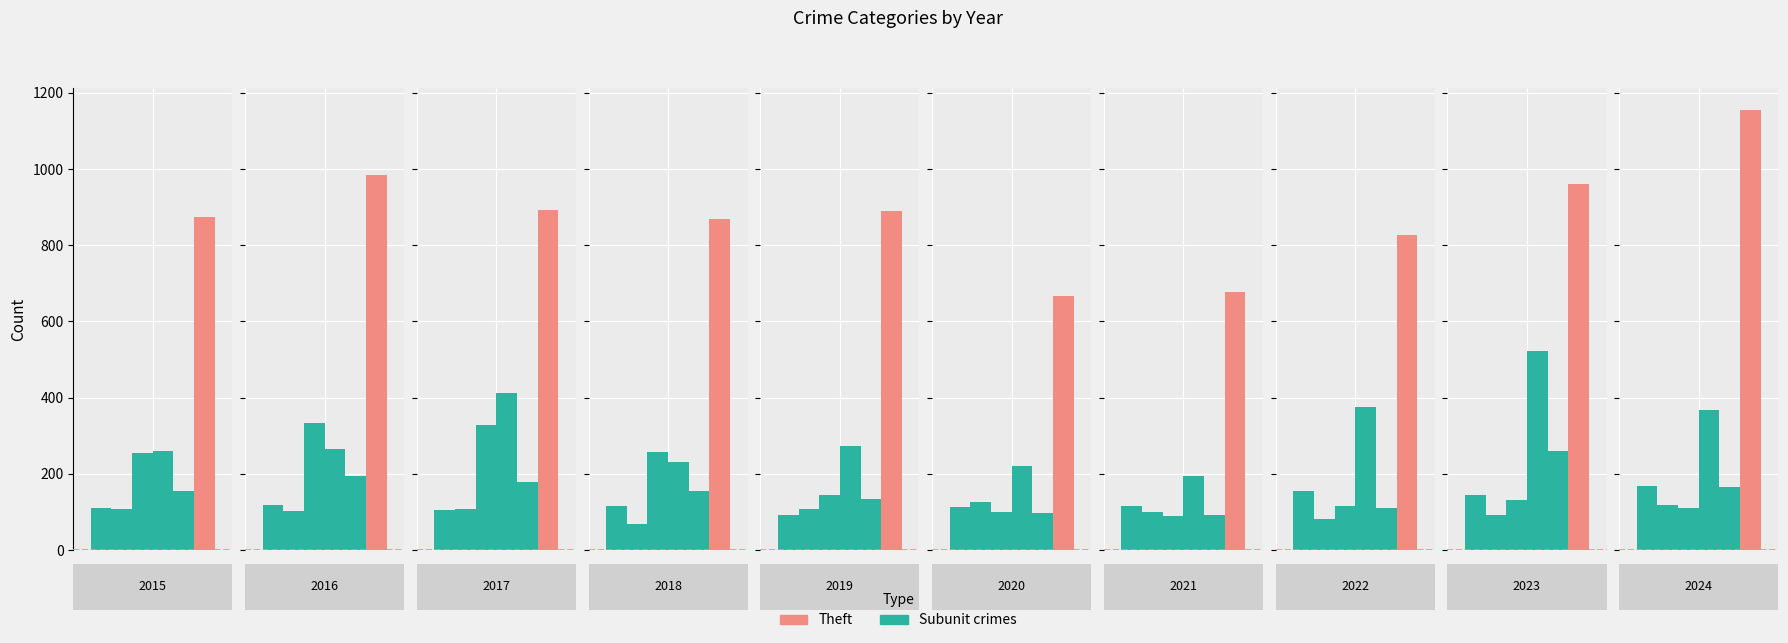

Reading left to right, extract all data points from this chart.

Aggravated Assault: 110	118	105	115	92	113	115	154	145	167
Aggravated Battery: 108	102	108	67	108	125	100	81	92	119
Burglary: 254	333	329	257	143	100	90	116	130	111
Motor Vehicle Theft: 261	265	411	231	273	221	193	376	523	367
Robbery: 154	194	178	155	135	97	91	111	259	164
Theft: 874	984	892	868	891	666	678	827	961	1155